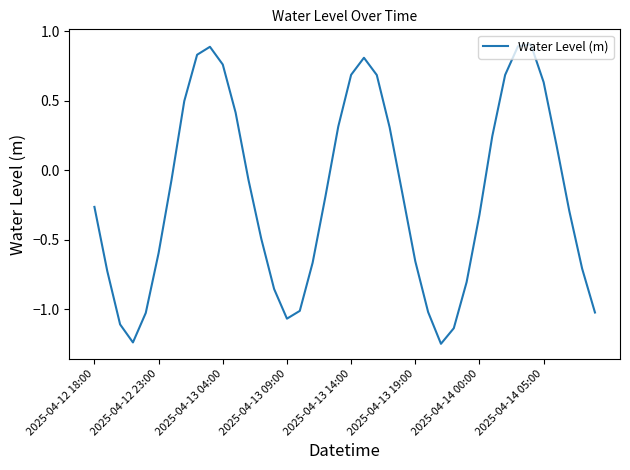

What is the maximum value shown in the chart?

0.9